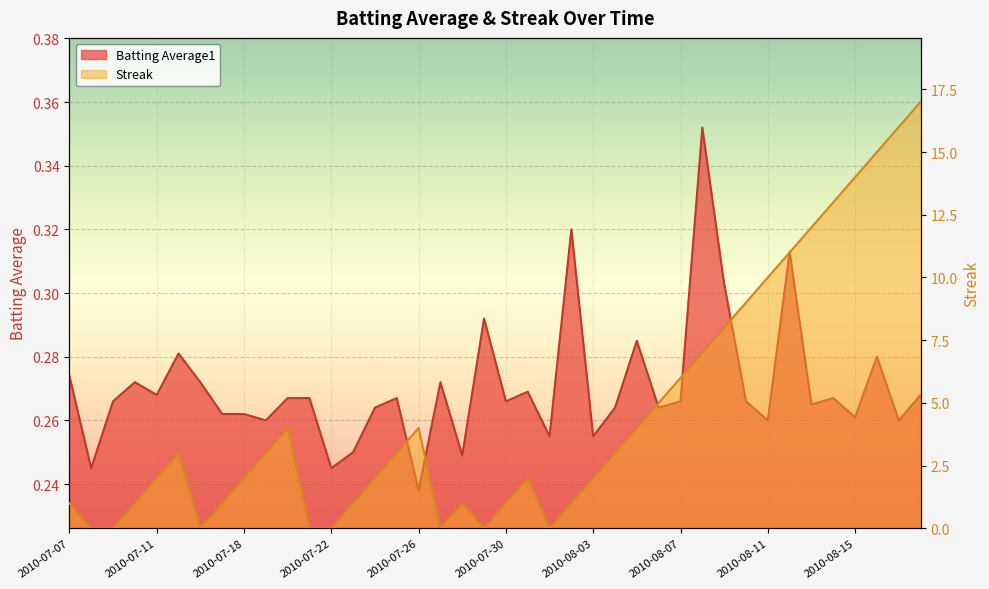

At how many categories does at least one series exceed 12?

5